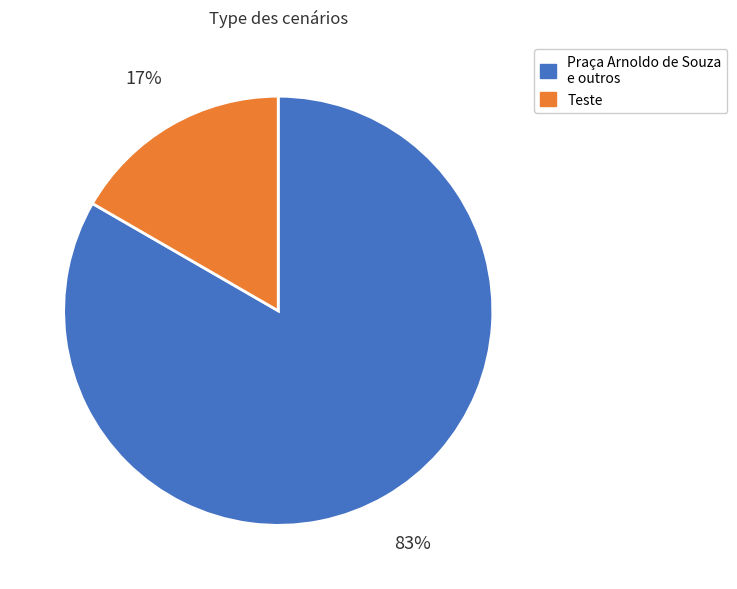

How many segments does this pie chart have?

2